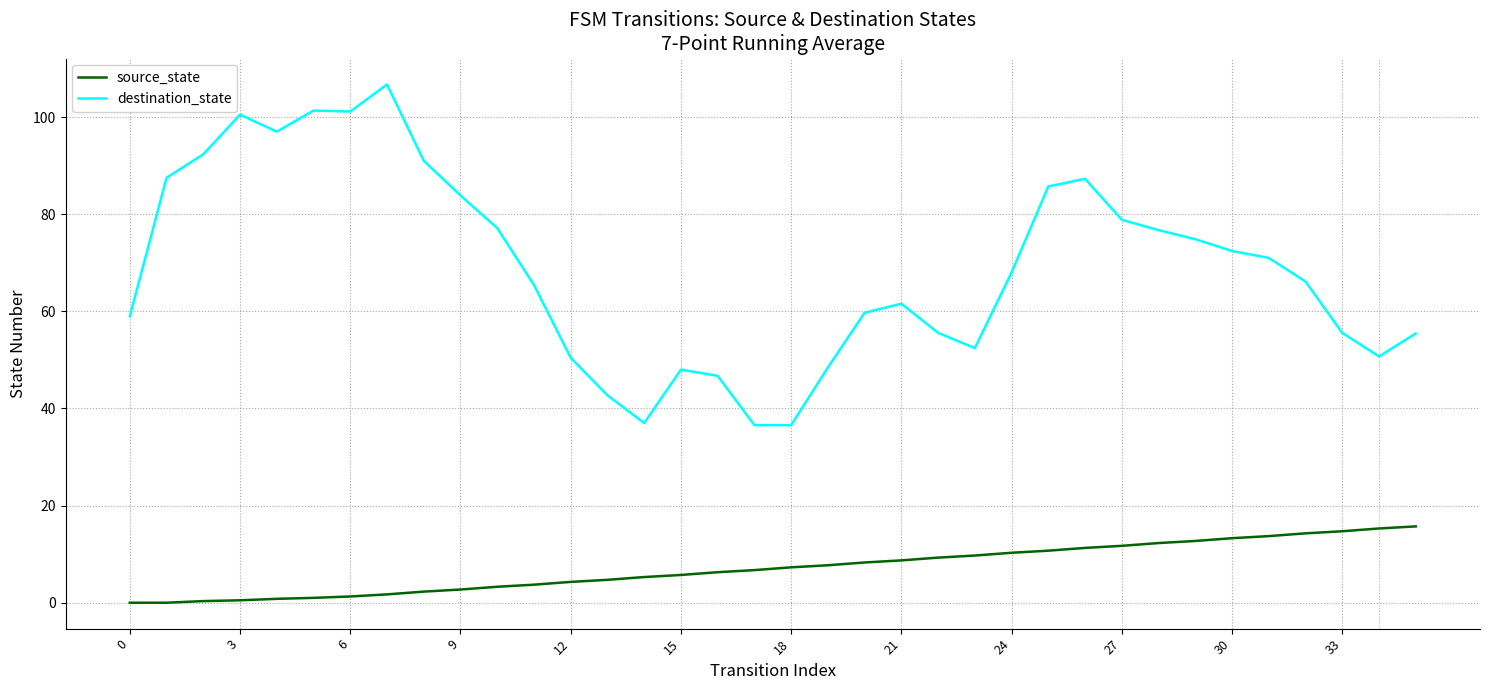

What is the difference between the maximum and minimum values in the destination_state series?

70.1